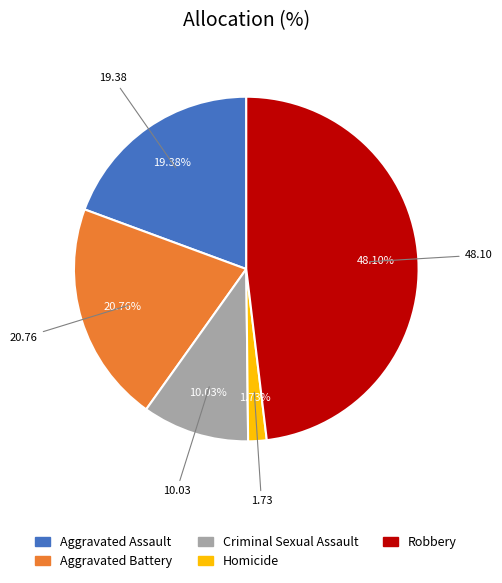

How many segments does this pie chart have?

5